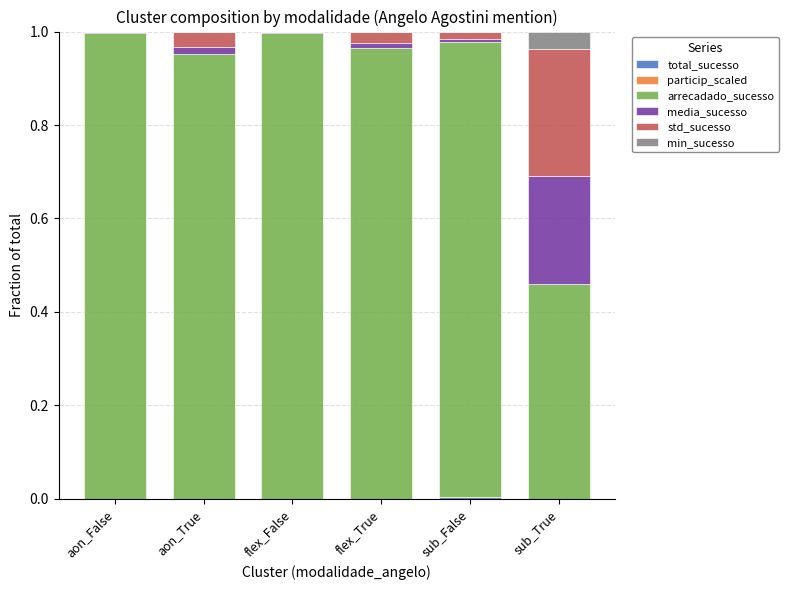

Count the number of data series in this chart.

6